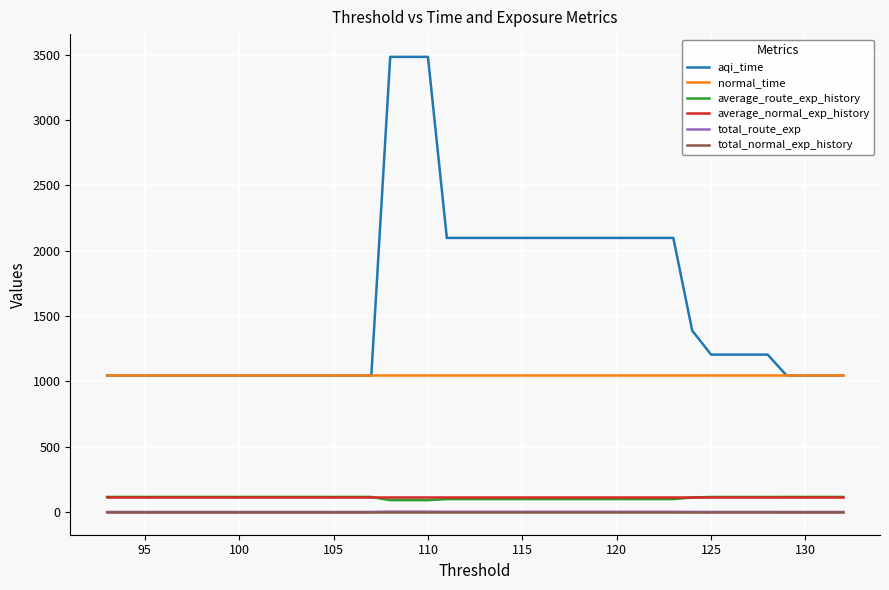

True or false: average_route_exp_history has more than 0 points higher than both neighbors.

False